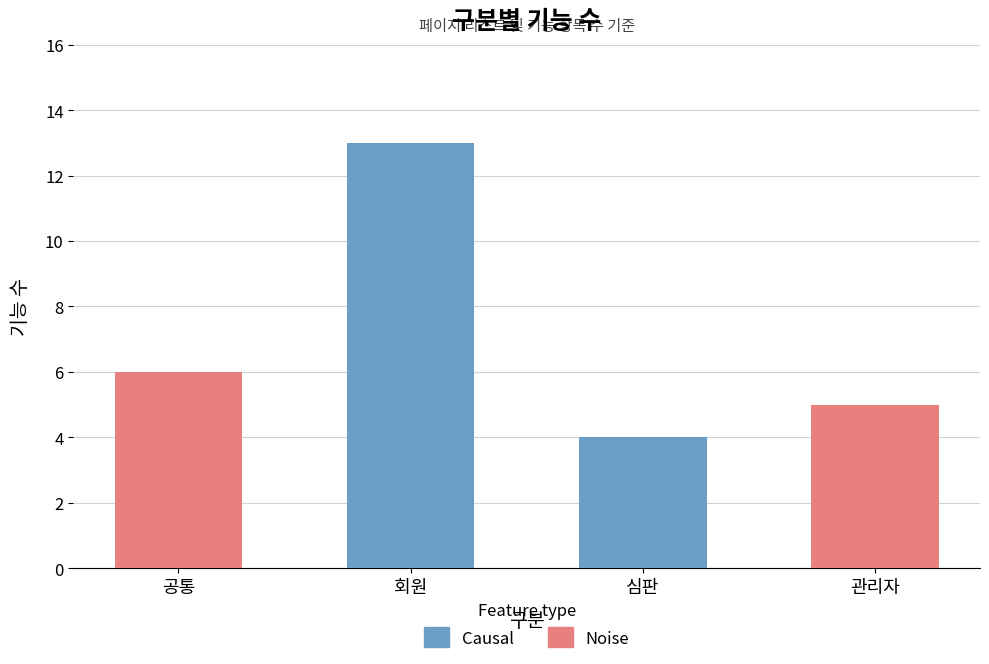

List the labels in order of value, largest first.

회원, 공통, 관리자, 심판